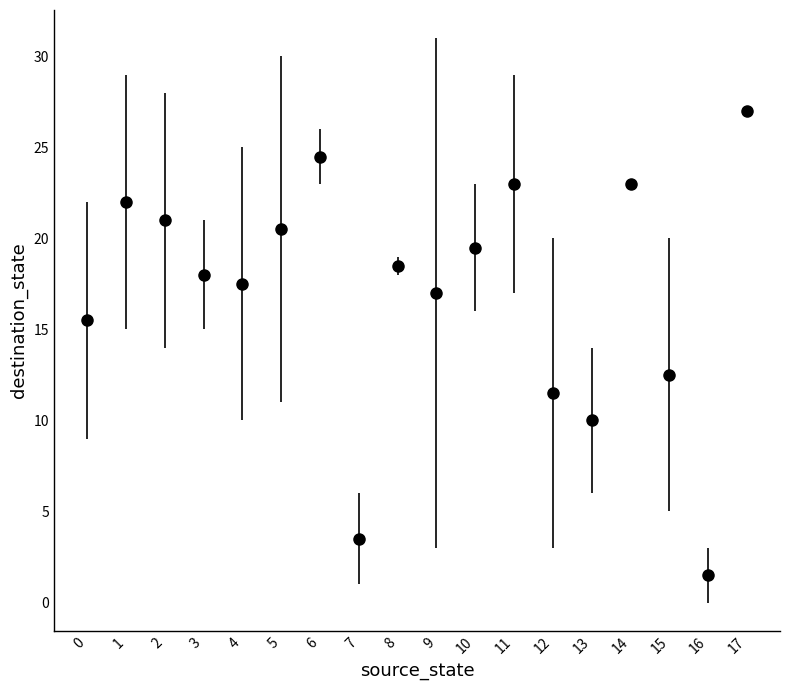

What is the ratio of the value at 14 to the value at 0?

1.5